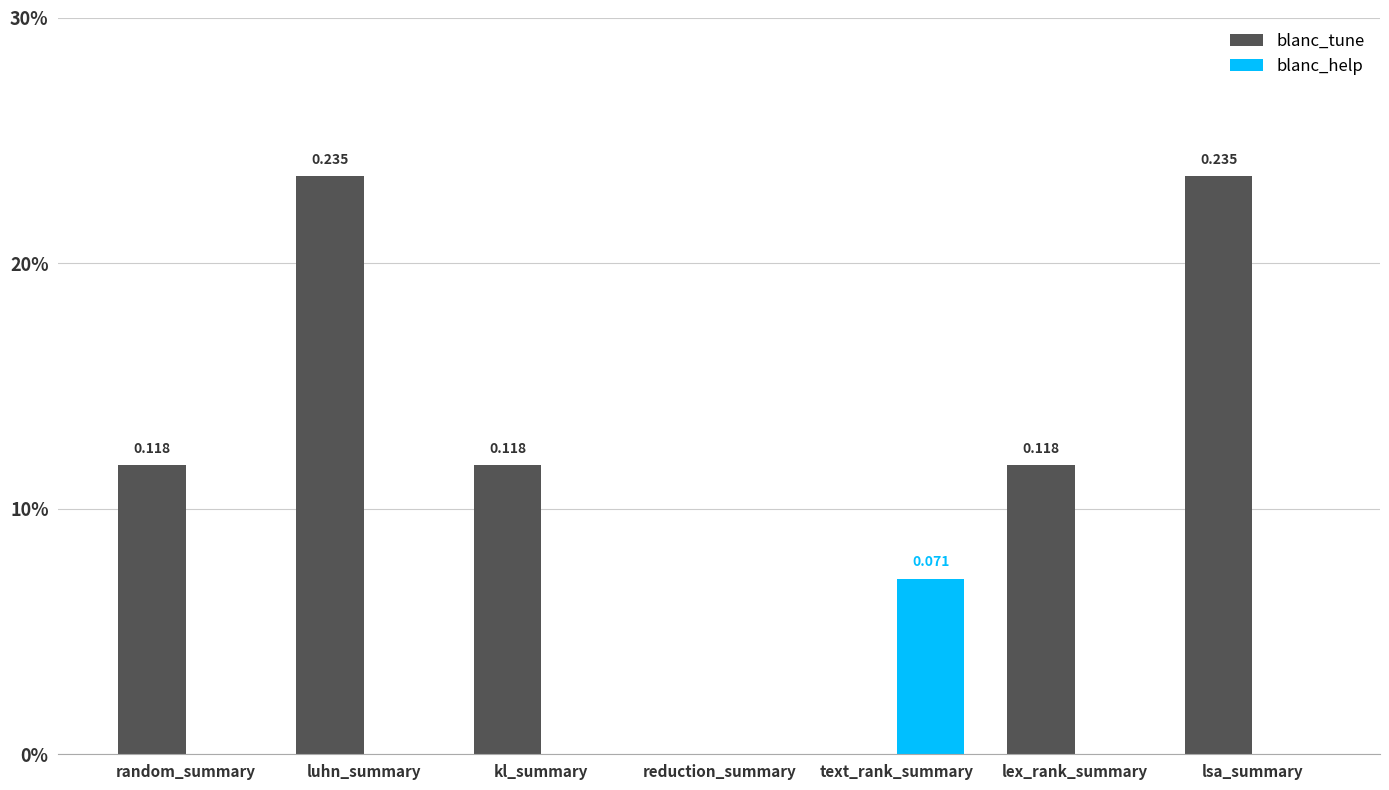

Rank the categories by blanc_tune value from lowest to highest.

reduction_summary, text_rank_summary, random_summary, kl_summary, lex_rank_summary, luhn_summary, lsa_summary